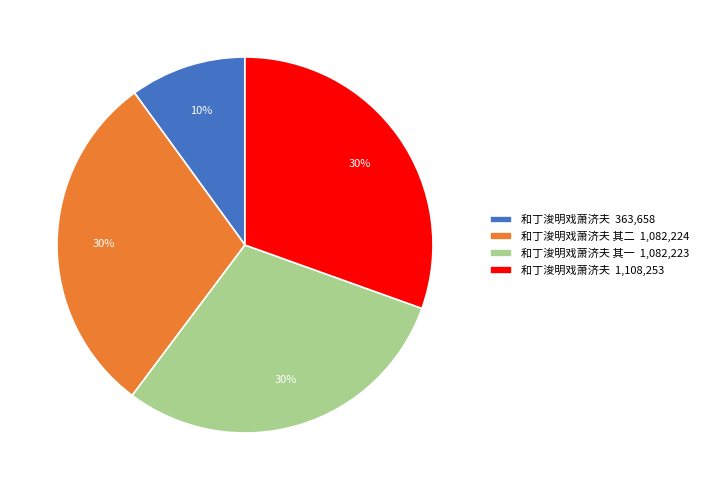

To the nearest percent, what portion does 和丁浚明戏萧济夫 363,658 represent?

10%